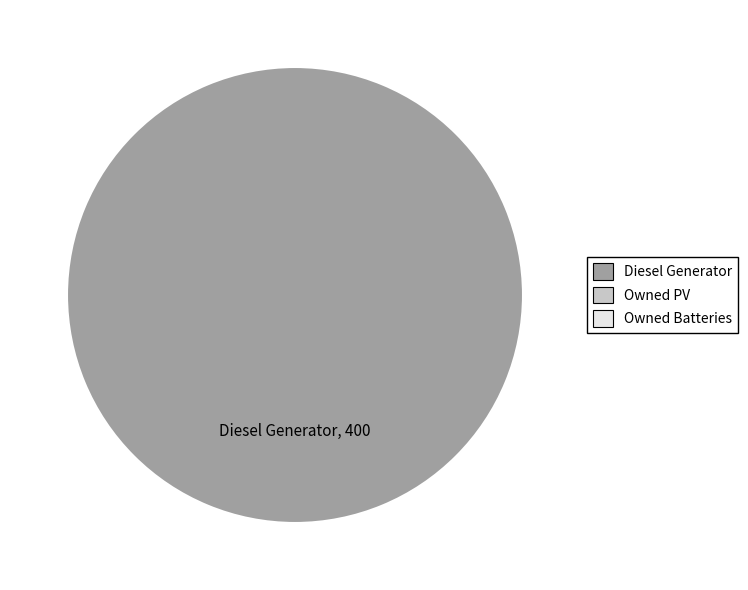

Does any single category account for the majority?

Yes